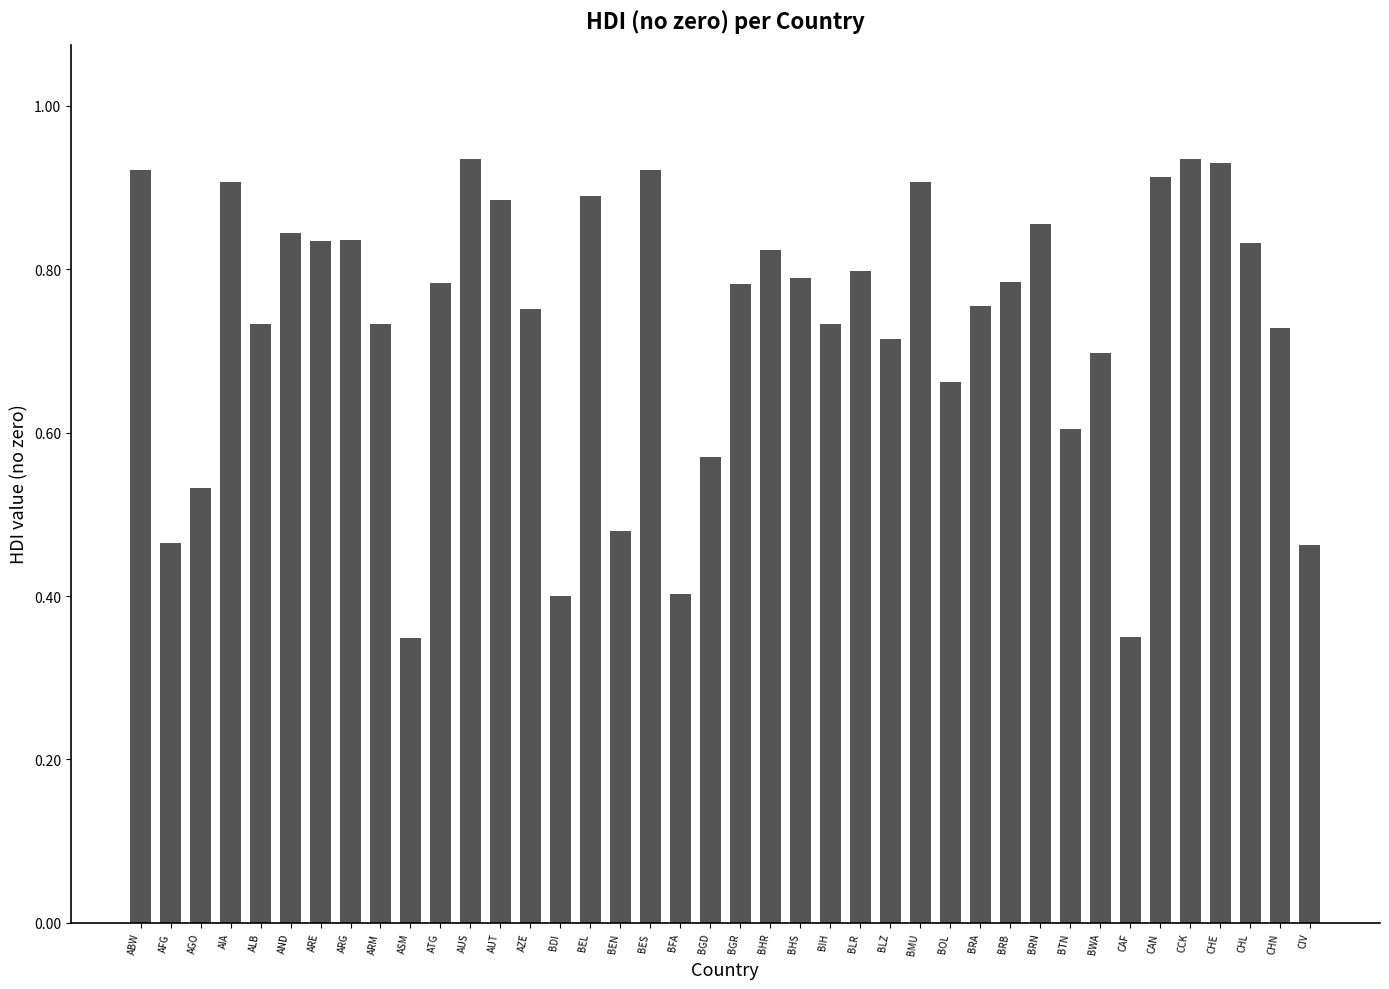

Count the values in the range 0 to 1.

40